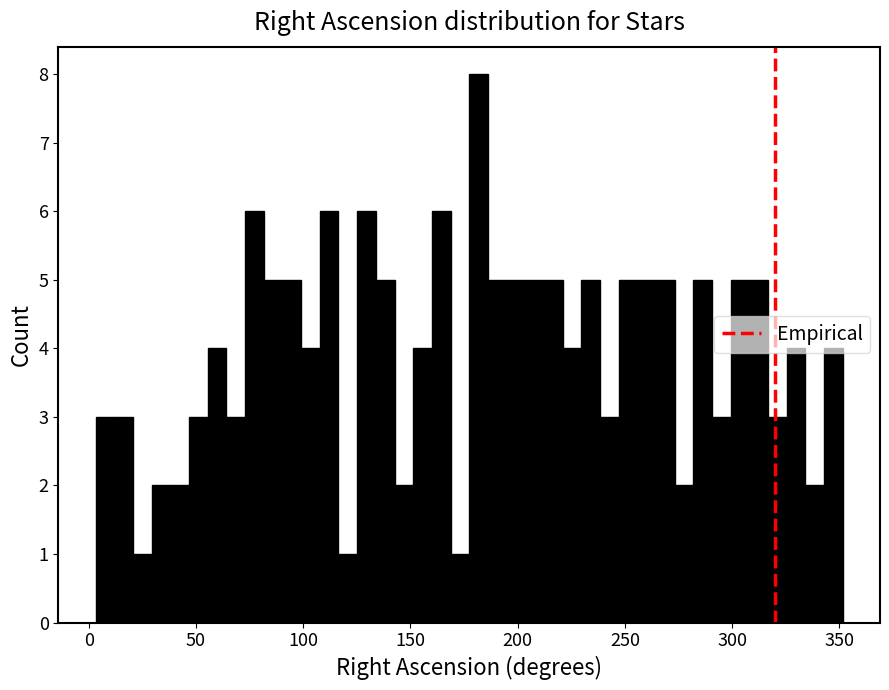

Around what value on the x-axis is the tallest bar? Give the approximate position of its centre, as read against the axis.

180